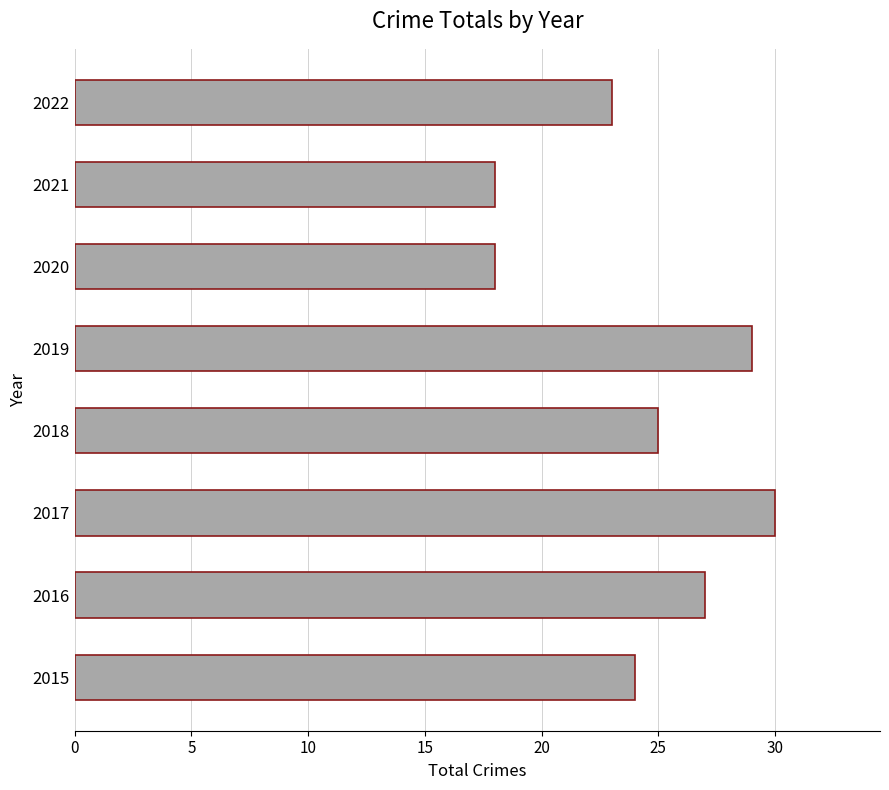

Approximately how many times larger is the value at 2019 compared to 2017?

1.0